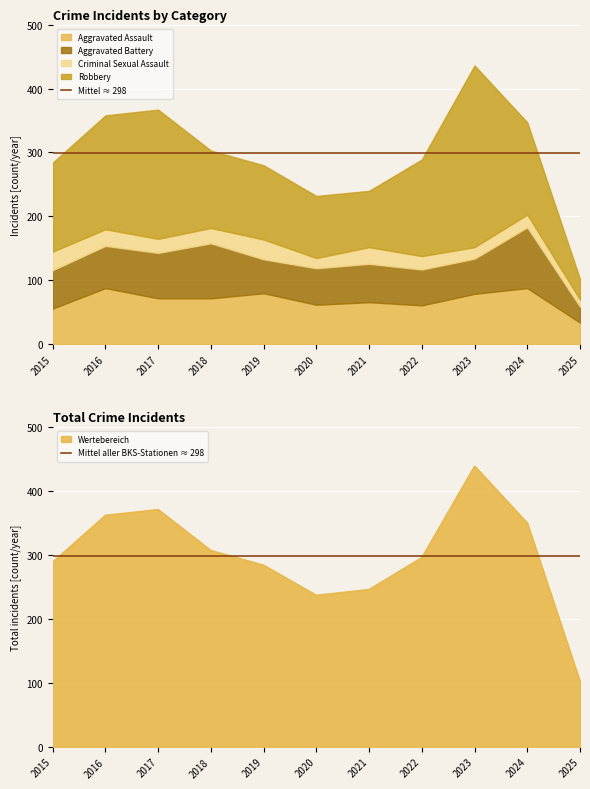

Reading left to right, transcribe all the data shown in this chart.

Aggravated Assault: 2015=56	2016=88	2017=72	2018=72	2019=80	2020=62	2021=66	2022=61	2023=79	2024=88	2025=34
Aggravated Battery: 2015=60	2016=66	2017=71	2018=86	2019=53	2020=57	2021=60	2022=56	2023=55	2024=95	2025=25
Criminal Sexual Assault: 2015=29	2016=26	2017=22	2018=24	2019=31	2020=16	2021=26	2022=21	2023=18	2024=20	2025=11
Robbery: 2015=139	2016=178	2017=202	2018=121	2019=116	2020=97	2021=88	2022=151	2023=284	2024=144	2025=32